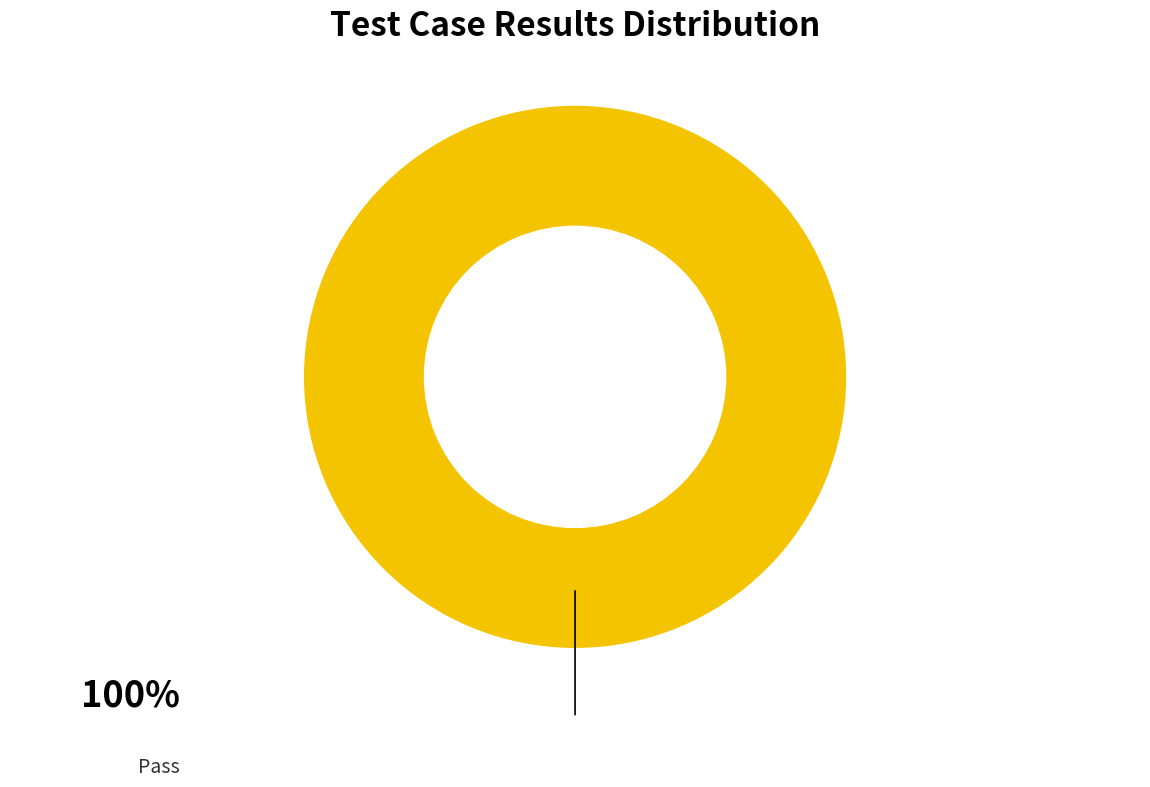

Is there any slice that represents more than half of the pie?

Yes